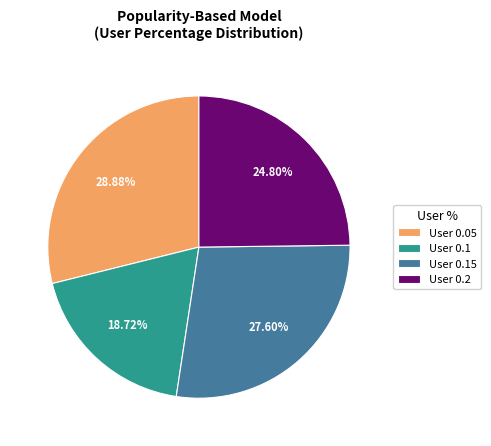

Between User 0.15 and User 0.1, which is larger?

User 0.15